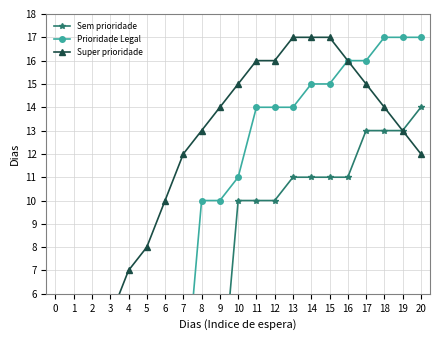

Is it true that Prioridade Legal equals -8 at 1?

False